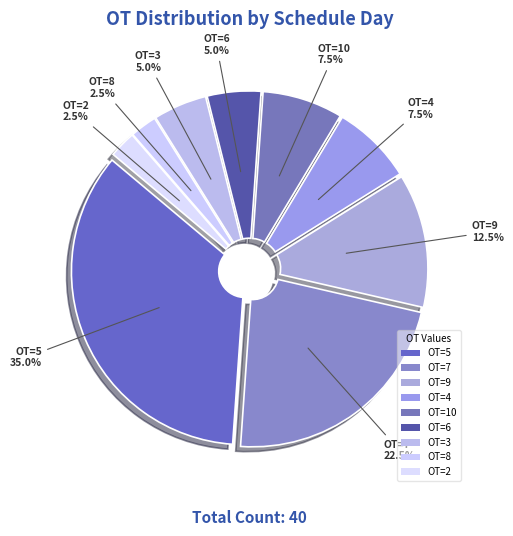

How many slices are in this pie chart?

9